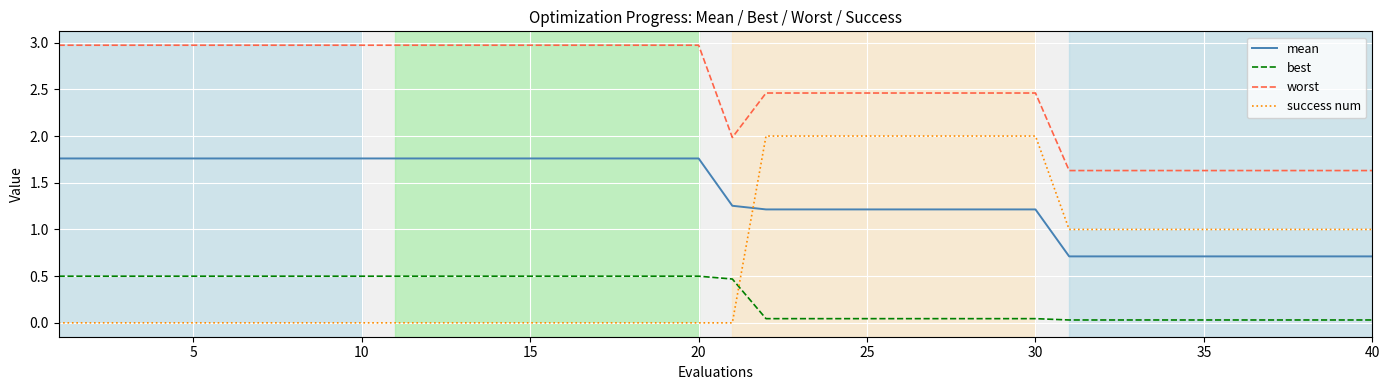

Does the chart display data point markers on the line(s)?

No